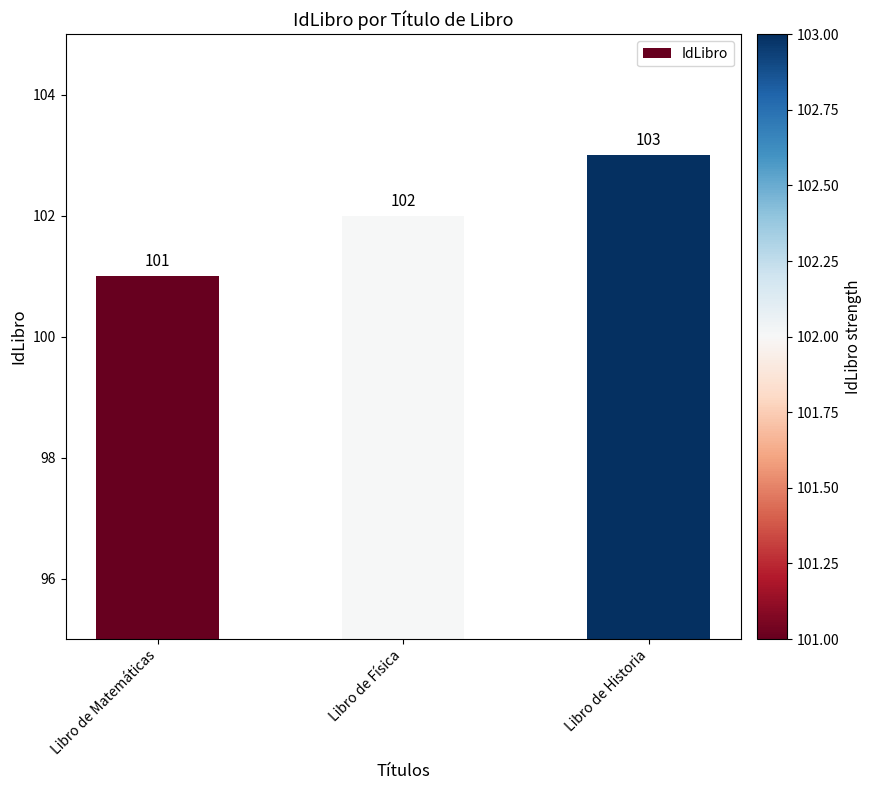

What is the smallest value displayed?

101